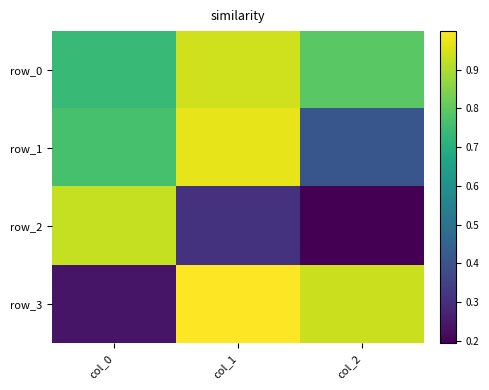

The value of row_2 at col_1 is 0.5. True or false?

False